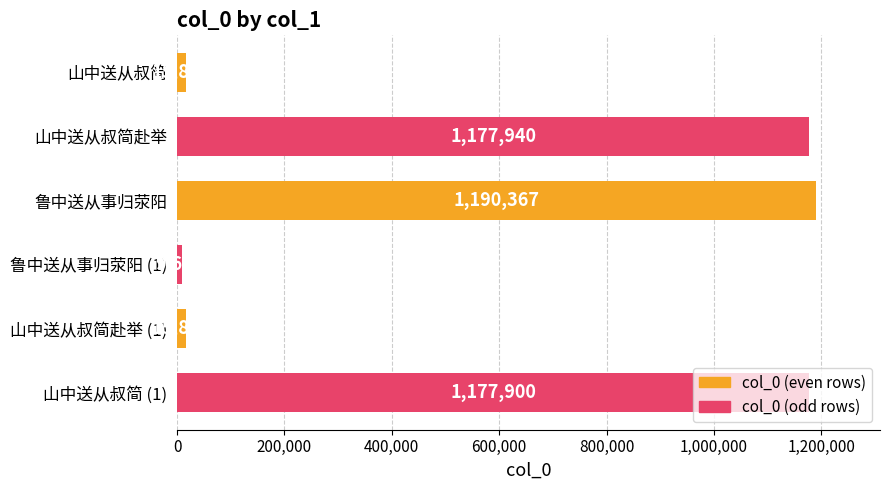

List the labels in order of value, smallest first.

鲁中送从事归荥阳 (1), 山中送从叔简赴举 (1), 山中送从叔简, 山中送从叔简 (1), 山中送从叔简赴举, 鲁中送从事归荥阳